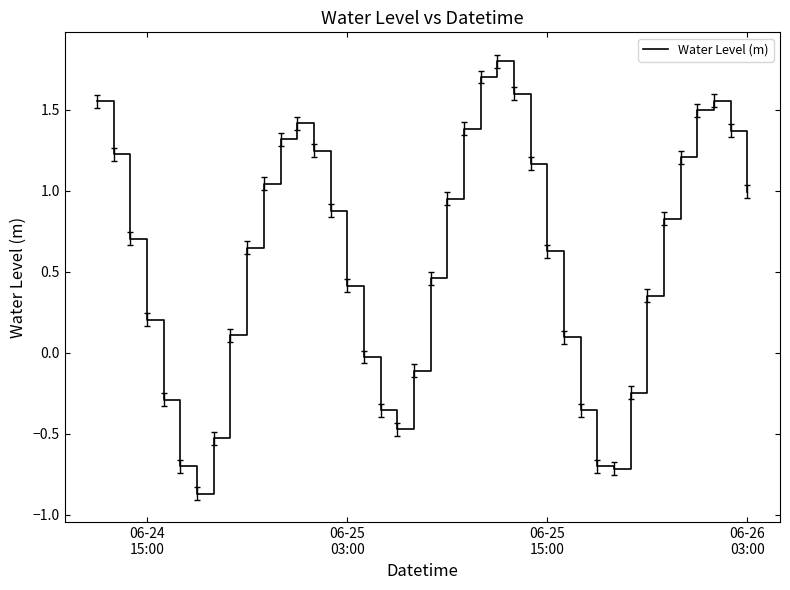

What is the difference between the maximum and minimum values?

2.7